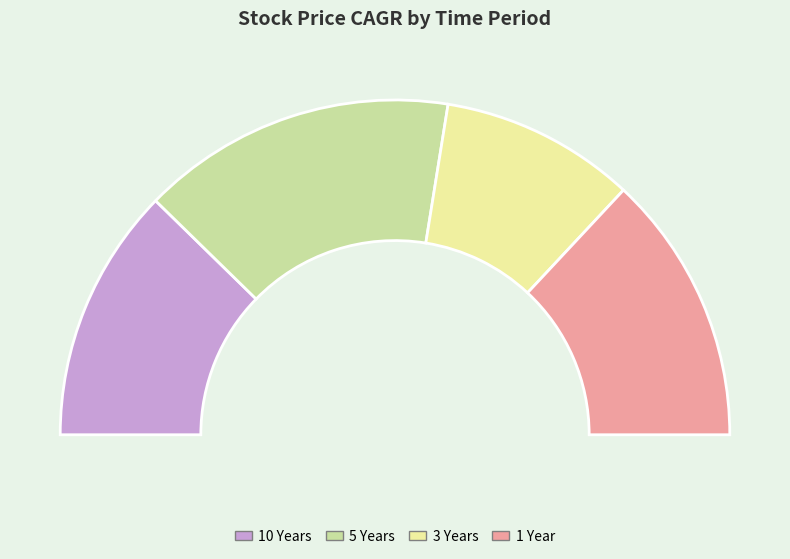

Which has a higher value, 10 Years or 5 Years?

5 Years